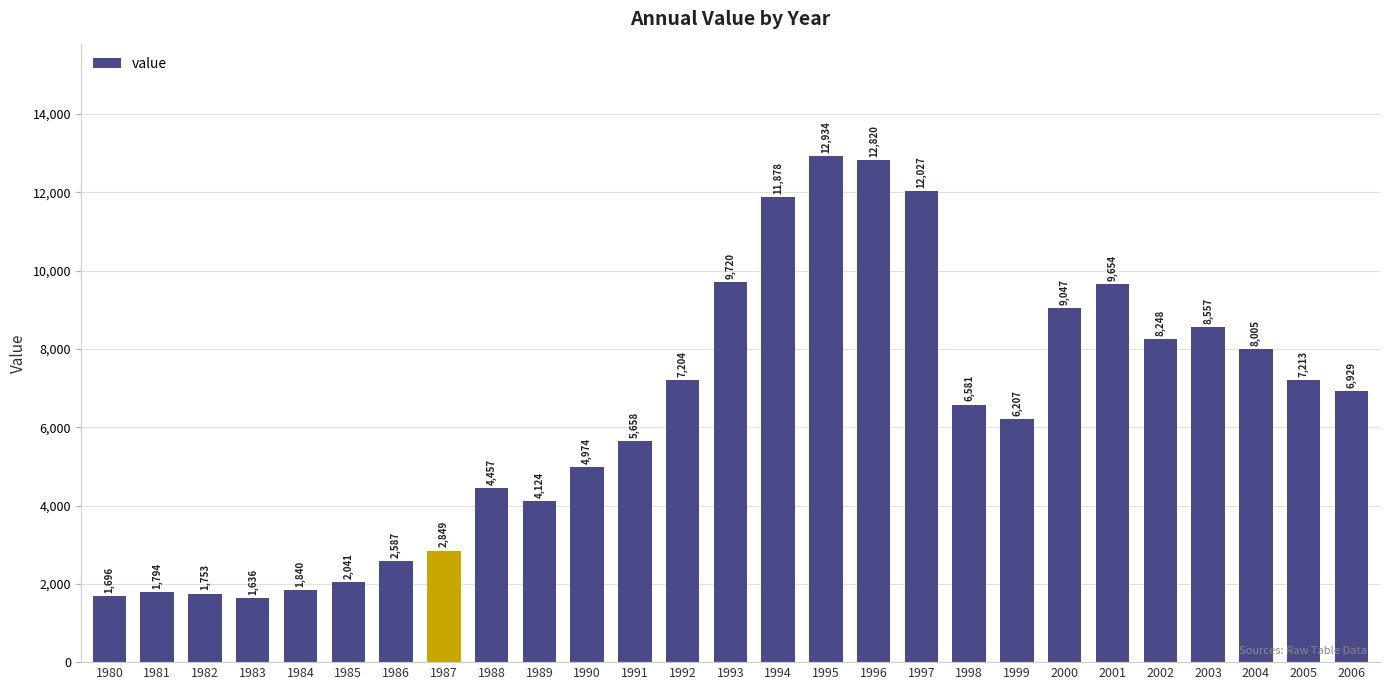

Reading right to left, what are all the values shown in this chart?

6929	7213	8005	8557	8248	9654	9047	6207	6581	12027	12820	12934	11878	9720	7204	5658	4974	4124	4457	2849	2587	2041	1840	1636	1753	1794	1696